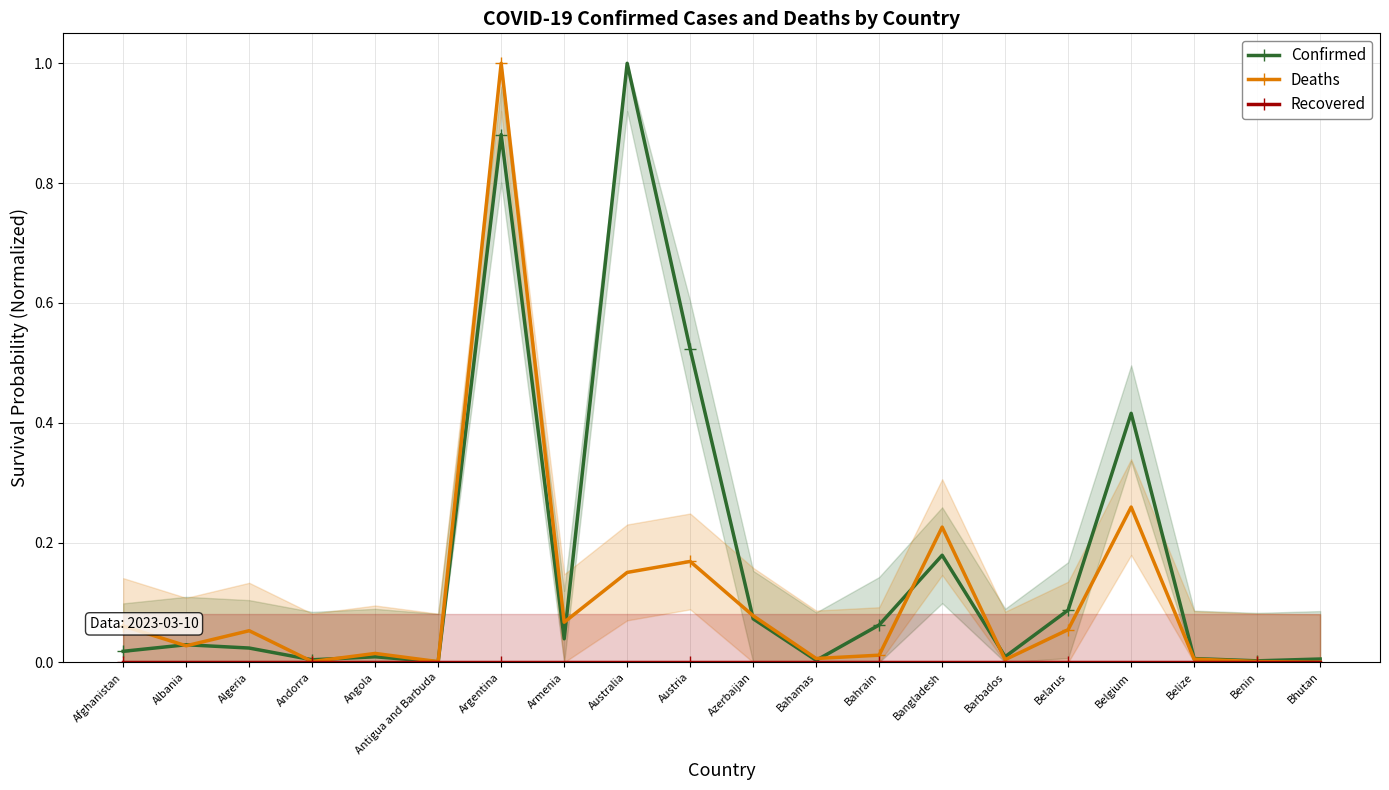

Reading right to left, what are all the values shown in this chart?

Confirmed: 0.0	0.0	0.0	0.4	0.1	0.0	0.2	0.1	0.0	0.1	0.5	1.0	0.0	0.9	0.0	0.0	0.0	0.0	0.0	0.0
Deaths: 0.0	0.0	0.0	0.3	0.1	0.0	0.2	0.0	0.0	0.1	0.2	0.2	0.1	1.0	0.0	0.0	0.0	0.1	0.0	0.1
Recovered: 0.0	0.0	0.0	0.0	0.0	0.0	0.0	0.0	0.0	0.0	0.0	0.0	0.0	0.0	0.0	0.0	0.0	0.0	0.0	0.0